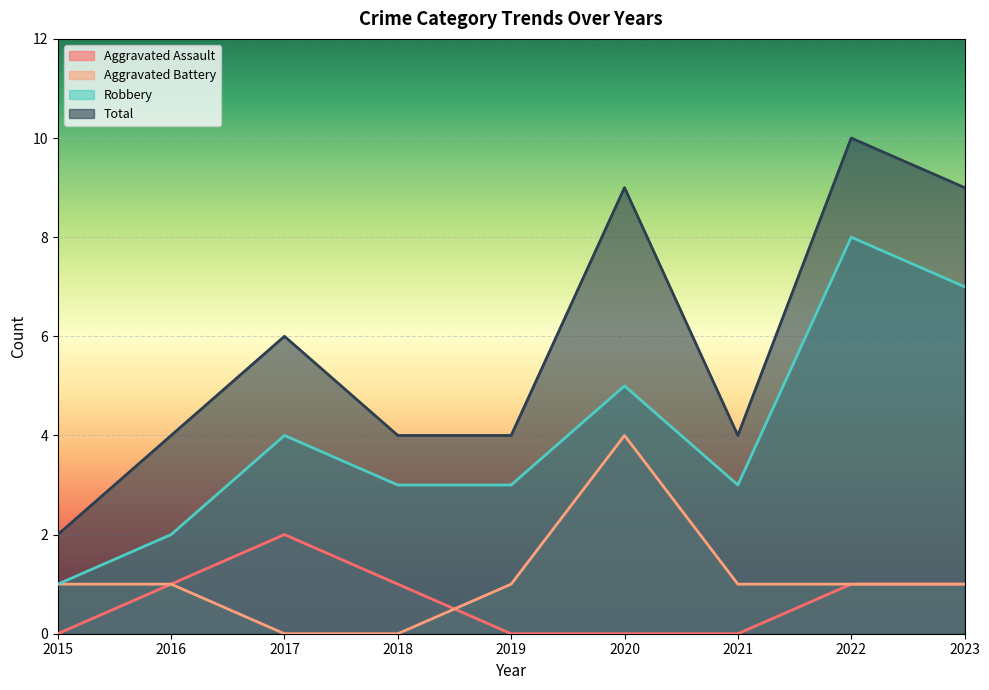

Which series changed the most between 2021 and 2022?

Total